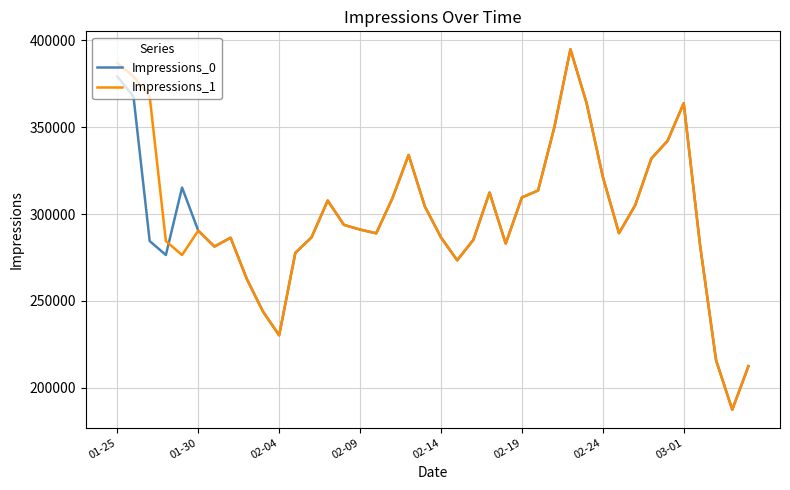

What is the lowest value of the Impressions_0 series?

187389